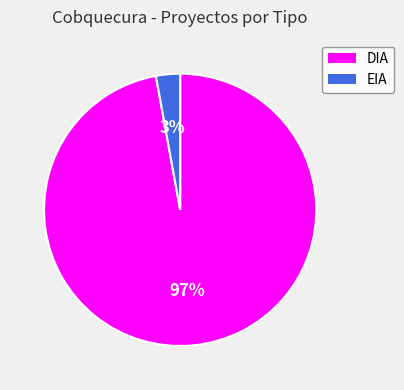

True or false: DIA accounts for 86% of the total.

False